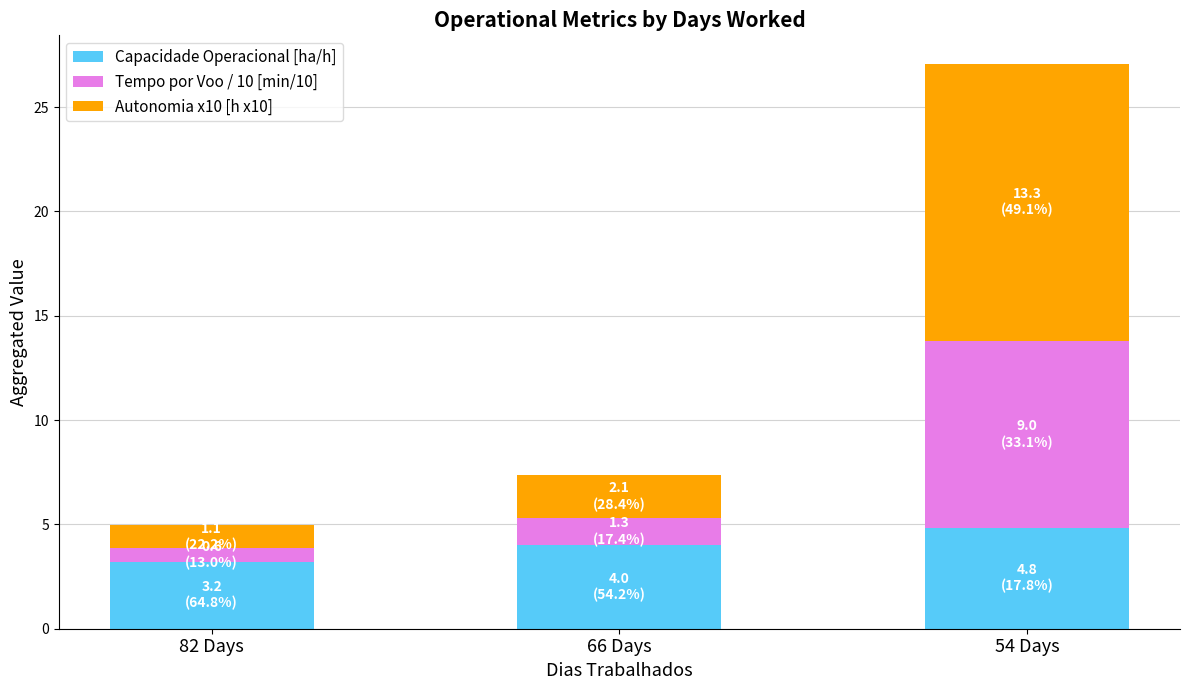

True or false: Capacidade Operacional [ha/h] has a value of 4.0 at 66 Days.

True